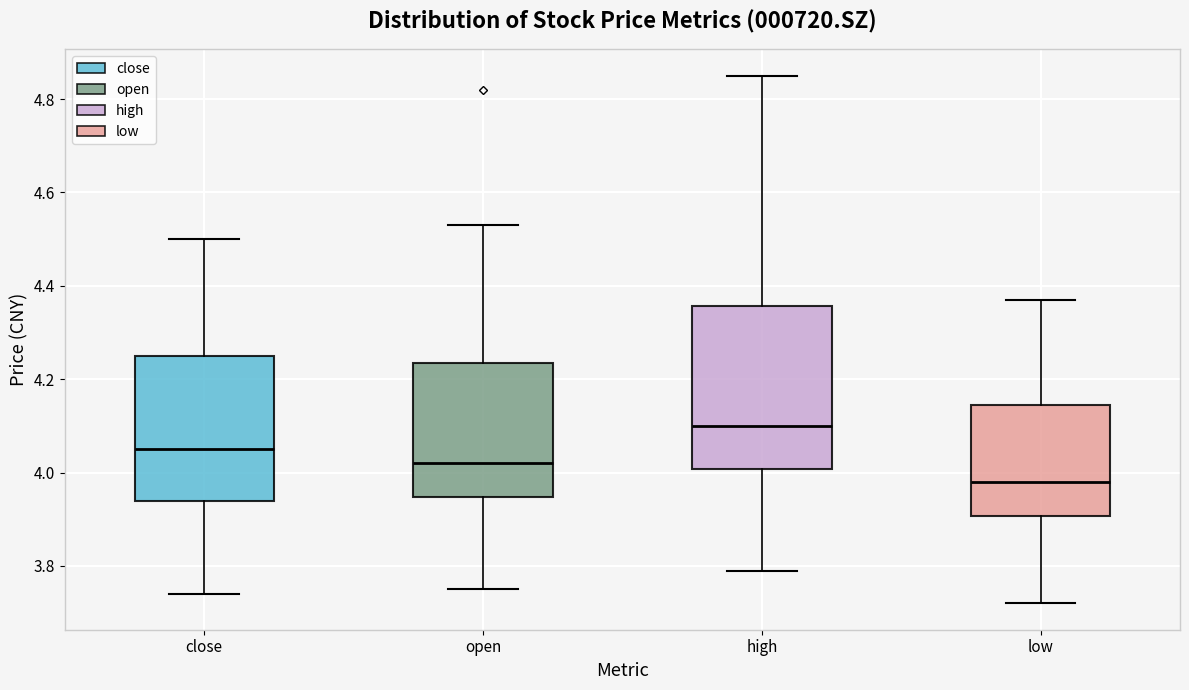

Which box has the highest median line?

high